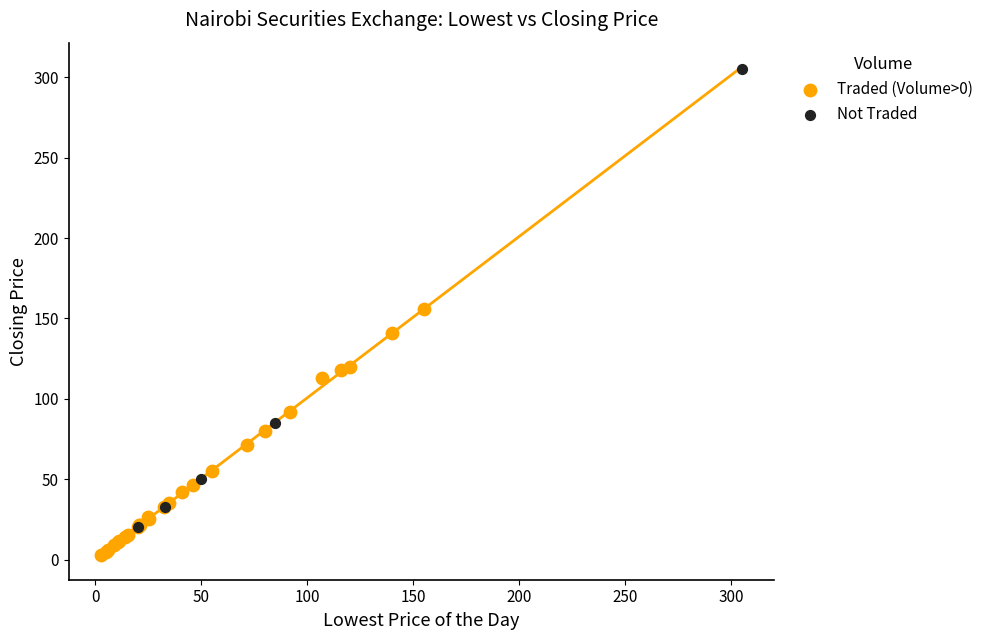

What are all the series names shown in the legend?

Traded (Volume>0), Not Traded